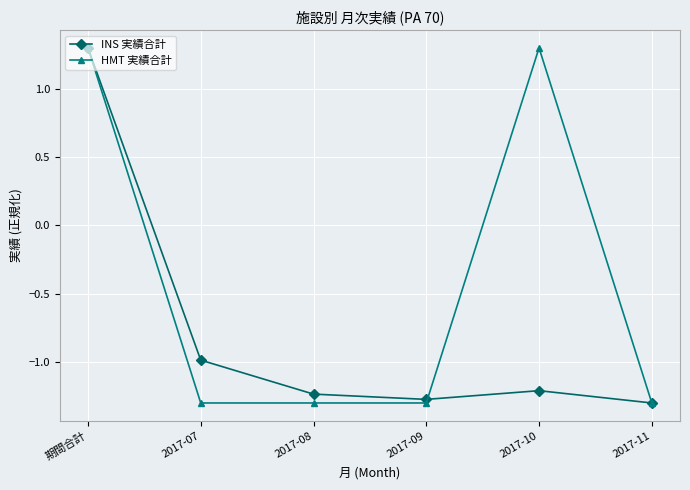

What is the sum of all HMT 実績合計 values?

-2.6